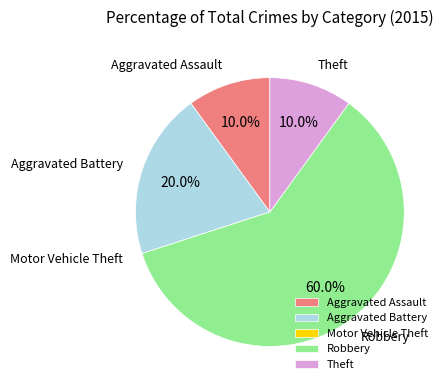

What is the largest slice in the pie chart?

Robbery